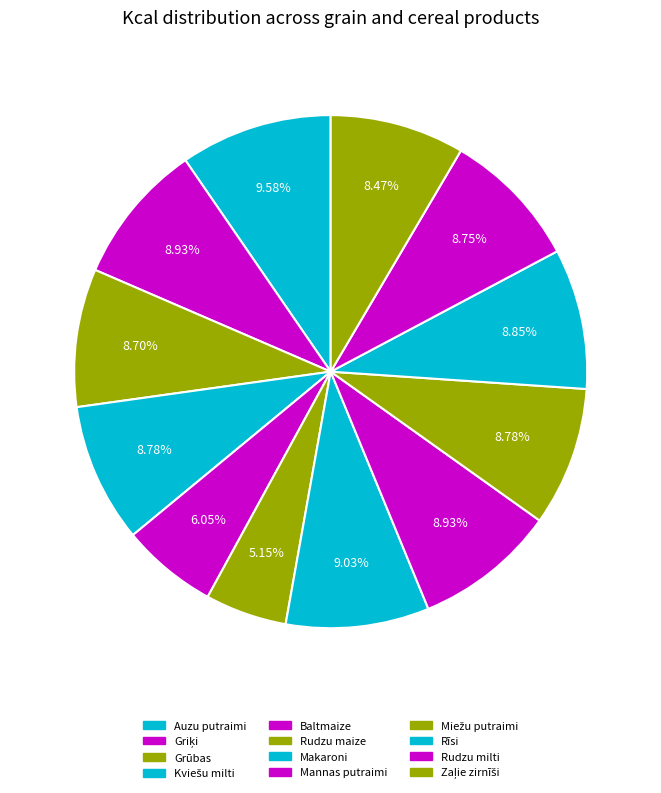

How many slices are in this pie chart?

12